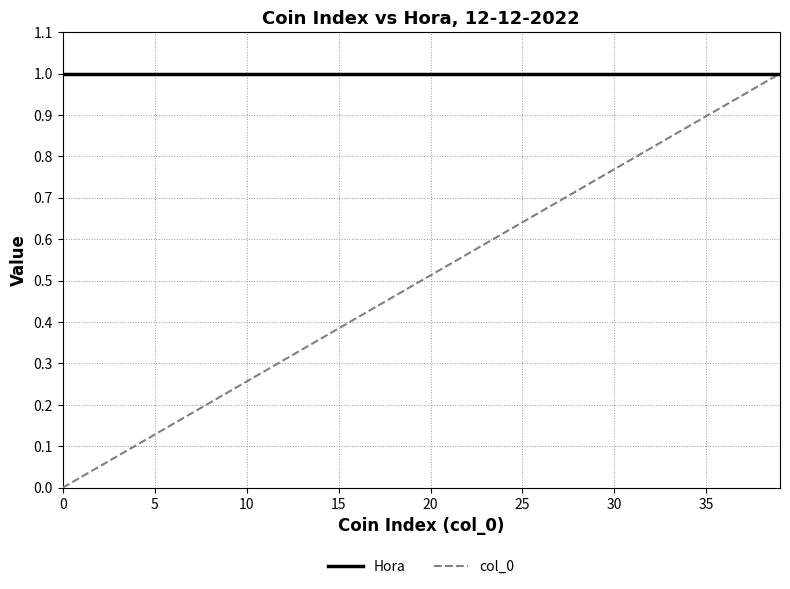

Rank the series by their average value, from highest to lowest.

Hora, col_0